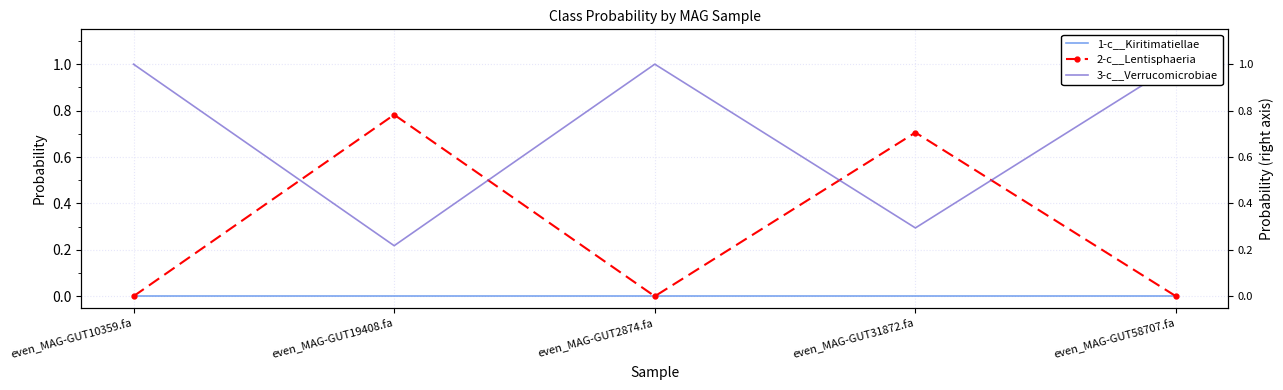

Which series has the largest total across all categories?

3-c__Verrucomicrobiae